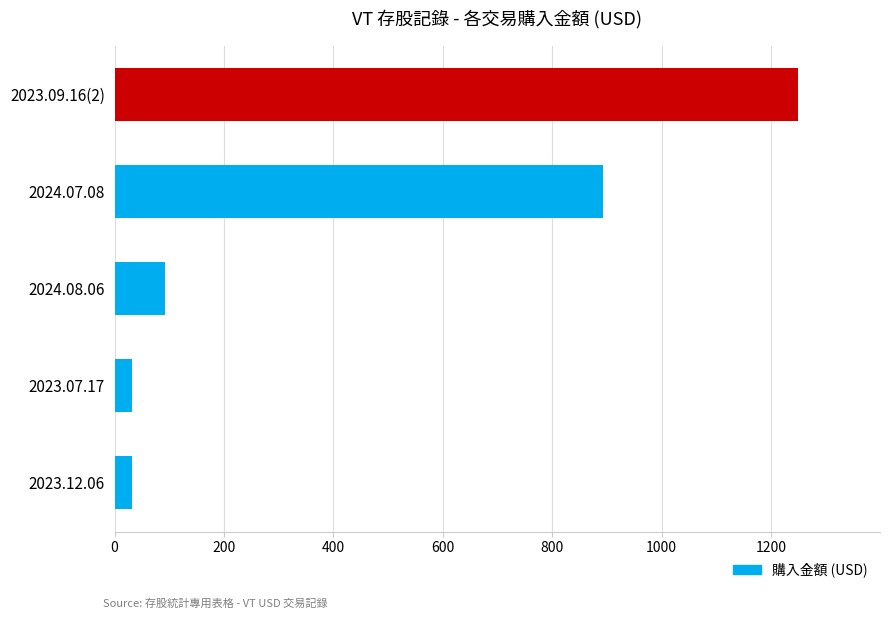

At which label is the value closest to 640?

2024.07.08